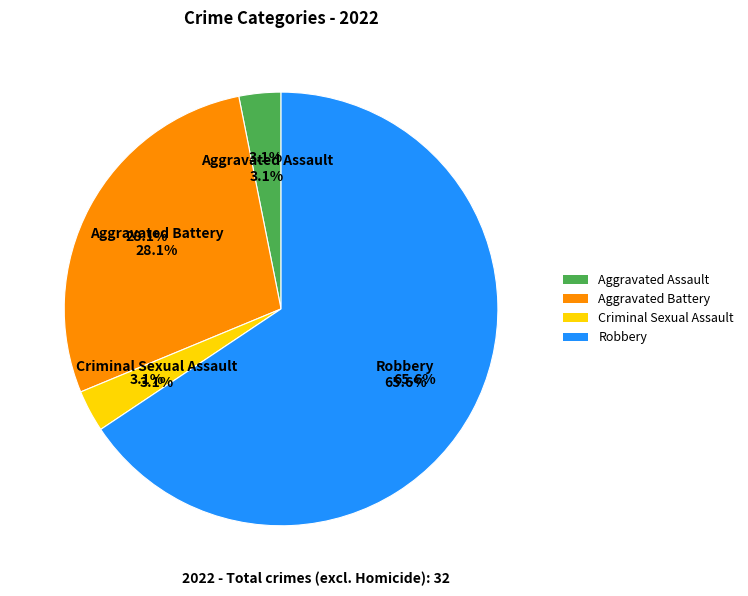

To the nearest percent, what percentage of the pie is Aggravated Battery?

28%